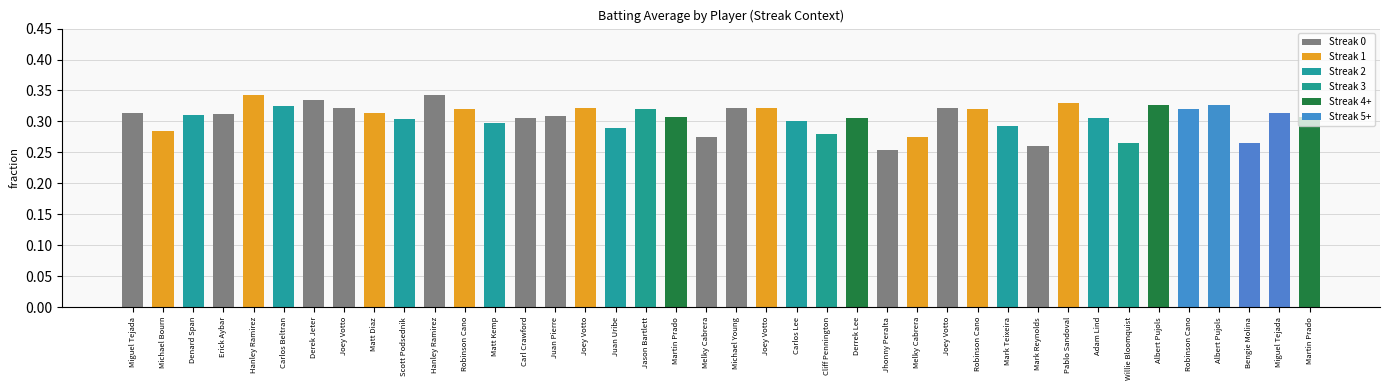

Does the chart contain any negative values?

No